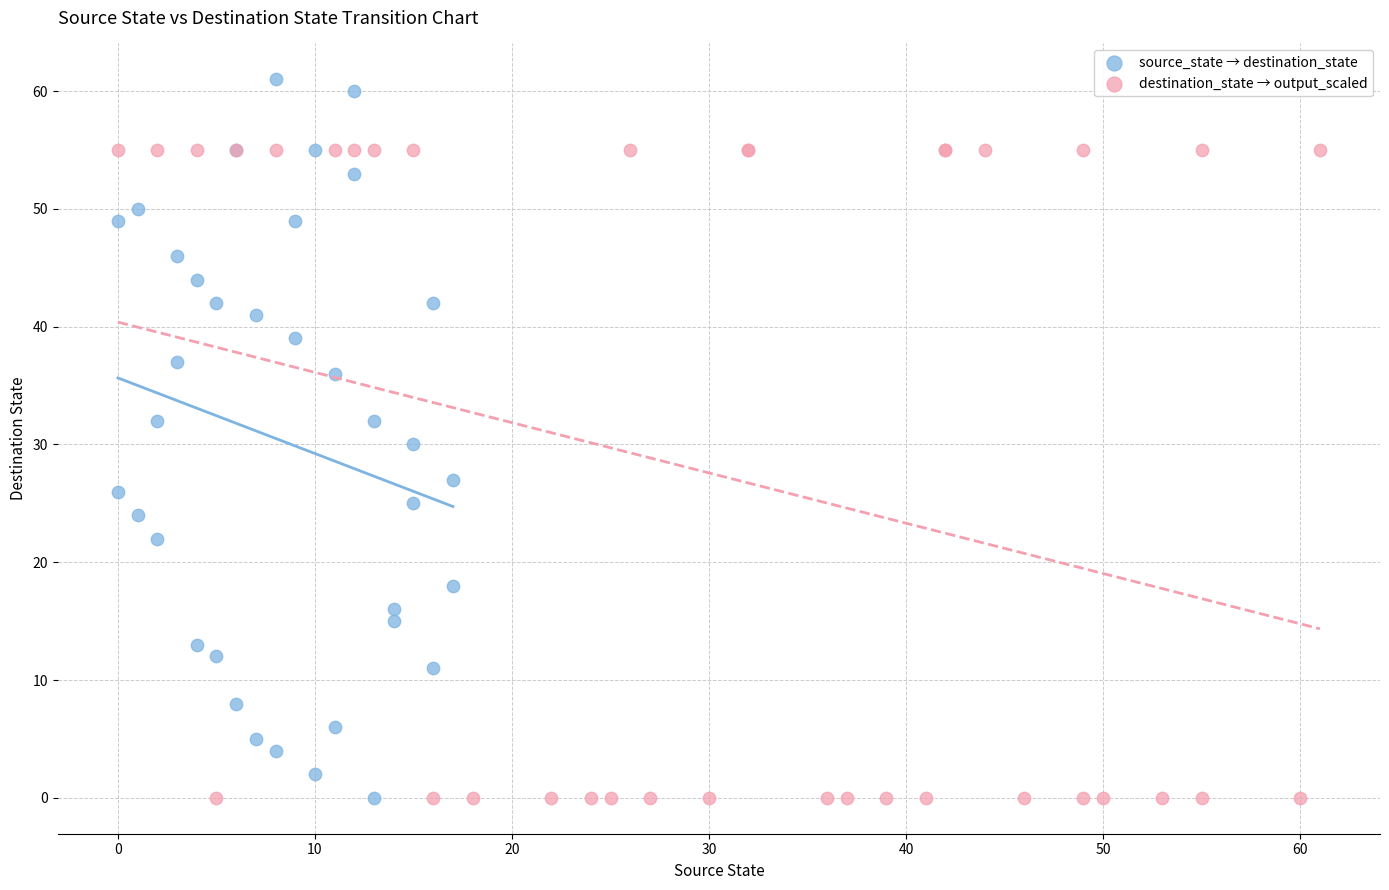

What are all the series names shown in the legend?

source_state → destination_state, destination_state → output_scaled